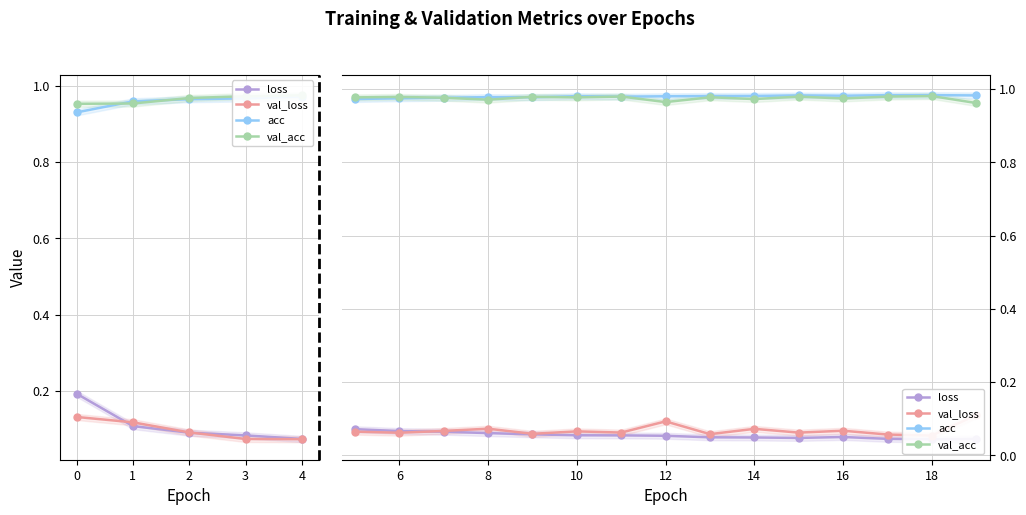

True or false: acc and val_loss intersect in this chart.

False